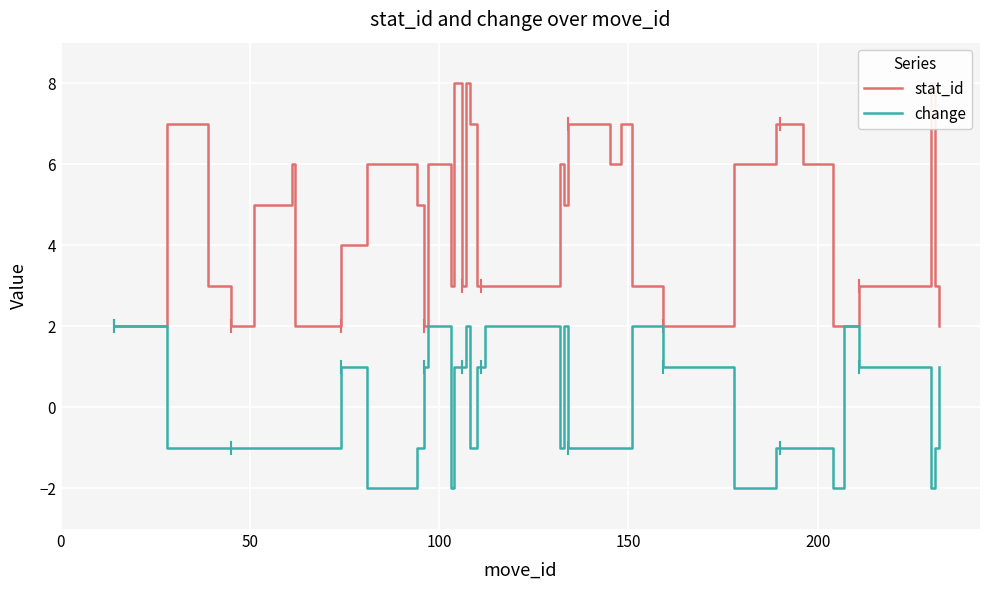

Reading left to right, list all the values displayed in this chart.

stat_id: 2	7	3	3	2	5	6	2	2	4	6	5	2	6	3	8	3	8	7	3	3	3	6	5	7	6	7	3	2	6	6	7	7	6	2	2	3	8	3	2
change: 2	-1	-1	-1	-1	-1	-1	-1	1	1	-2	-1	1	2	-2	1	1	2	-1	1	1	2	-1	2	-1	-1	-1	2	1	-2	-2	-1	-1	-1	-2	2	1	-2	-1	1